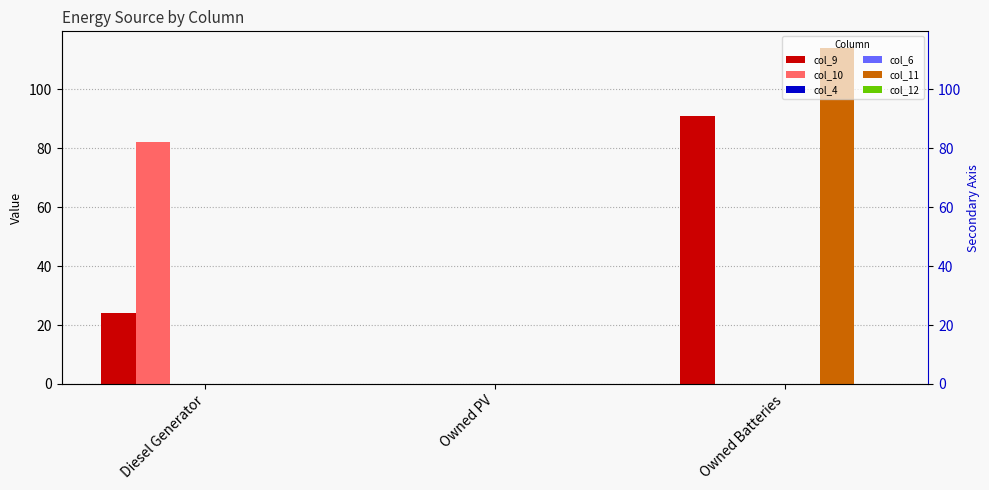

How many groups of bars are there?

3